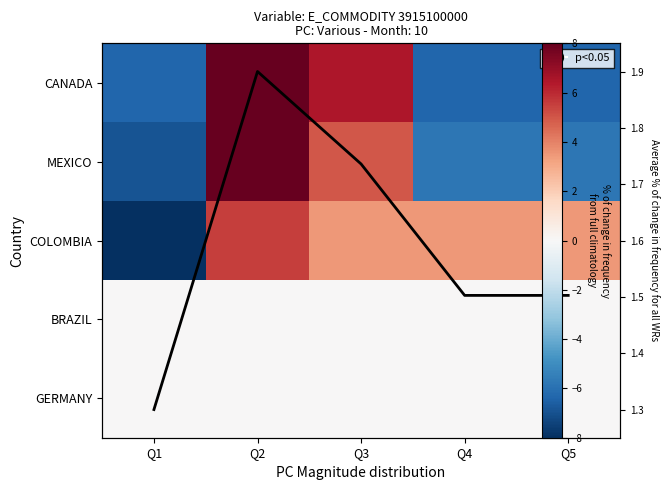

True or false: Average % of change in frequency for all WRs has a value of 1.0 at Q5.

False